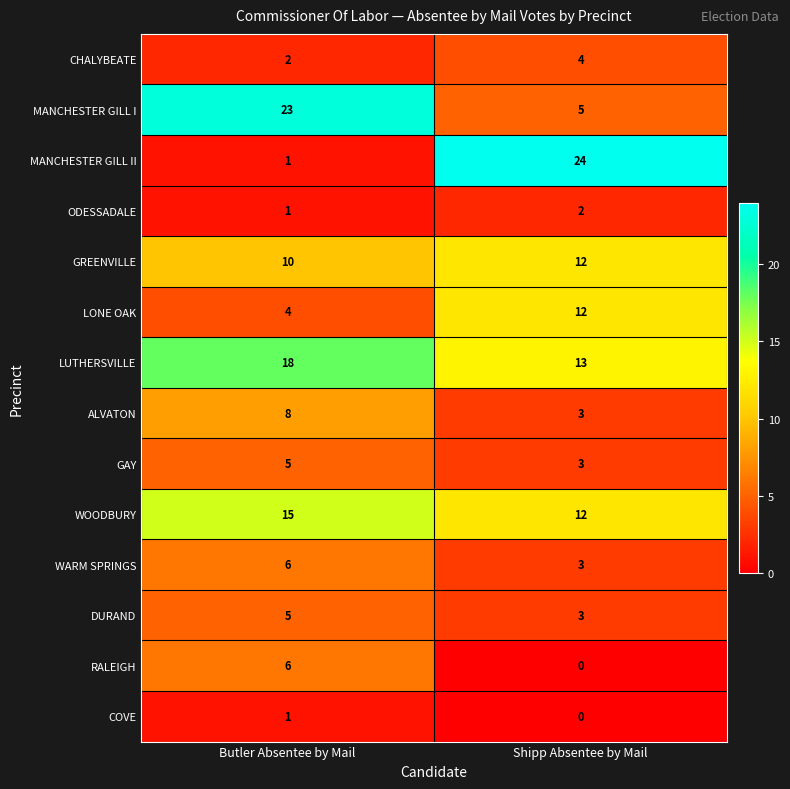

Reading left to right, list all the values displayed in this chart.

CHALYBEATE: Butler Absentee by Mail=2	Shipp Absentee by Mail=4
MANCHESTER GILL I: Butler Absentee by Mail=23	Shipp Absentee by Mail=5
MANCHESTER GILL II: Butler Absentee by Mail=1	Shipp Absentee by Mail=24
ODESSADALE: Butler Absentee by Mail=1	Shipp Absentee by Mail=2
GREENVILLE: Butler Absentee by Mail=10	Shipp Absentee by Mail=12
LONE OAK: Butler Absentee by Mail=4	Shipp Absentee by Mail=12
LUTHERSVILLE: Butler Absentee by Mail=18	Shipp Absentee by Mail=13
ALVATON: Butler Absentee by Mail=8	Shipp Absentee by Mail=3
GAY: Butler Absentee by Mail=5	Shipp Absentee by Mail=3
WOODBURY: Butler Absentee by Mail=15	Shipp Absentee by Mail=12
WARM SPRINGS: Butler Absentee by Mail=6	Shipp Absentee by Mail=3
DURAND: Butler Absentee by Mail=5	Shipp Absentee by Mail=3
RALEIGH: Butler Absentee by Mail=6	Shipp Absentee by Mail=0
COVE: Butler Absentee by Mail=1	Shipp Absentee by Mail=0